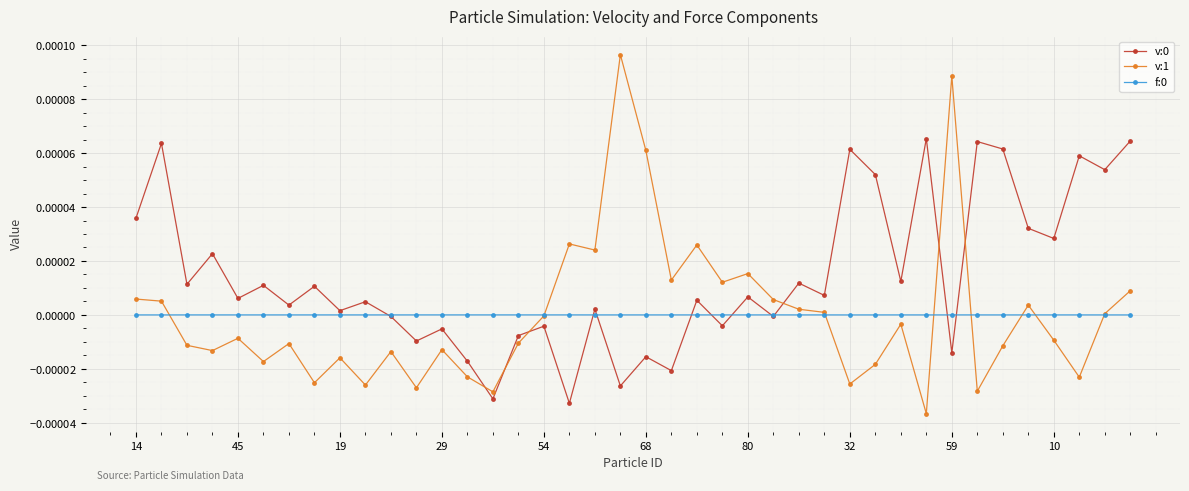

At how many categories does at least one series exceed 0?

34